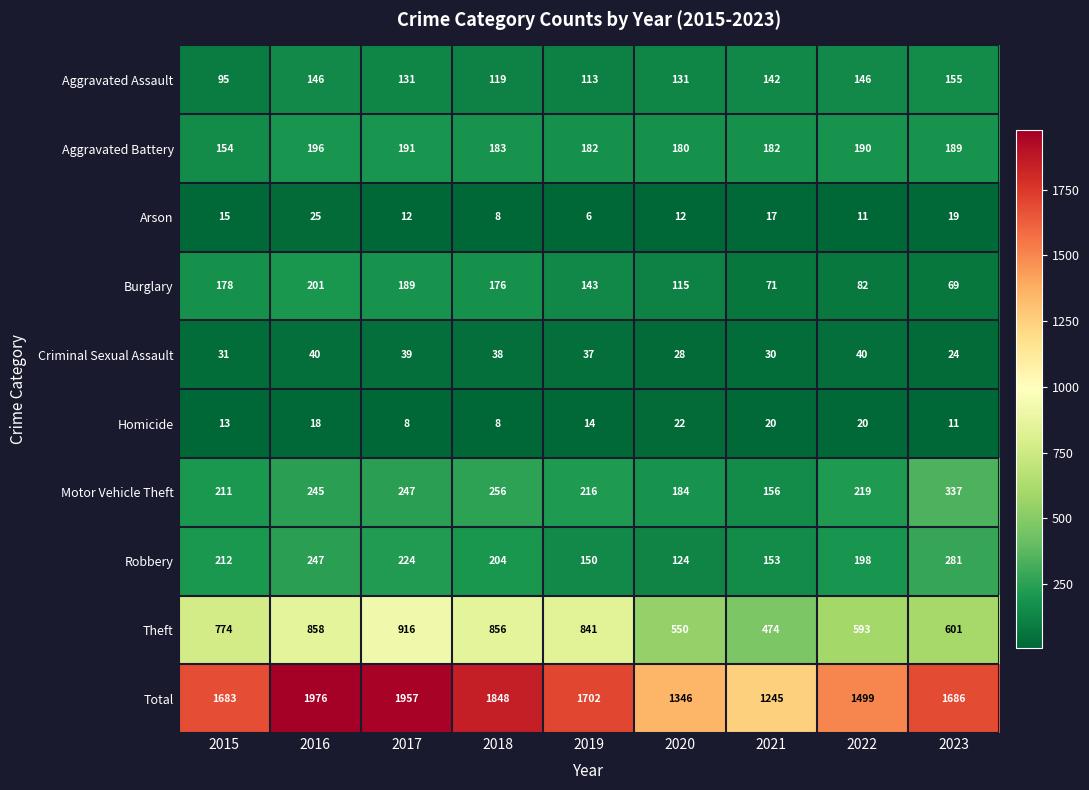

At which category is the sum across all series the highest?

2016